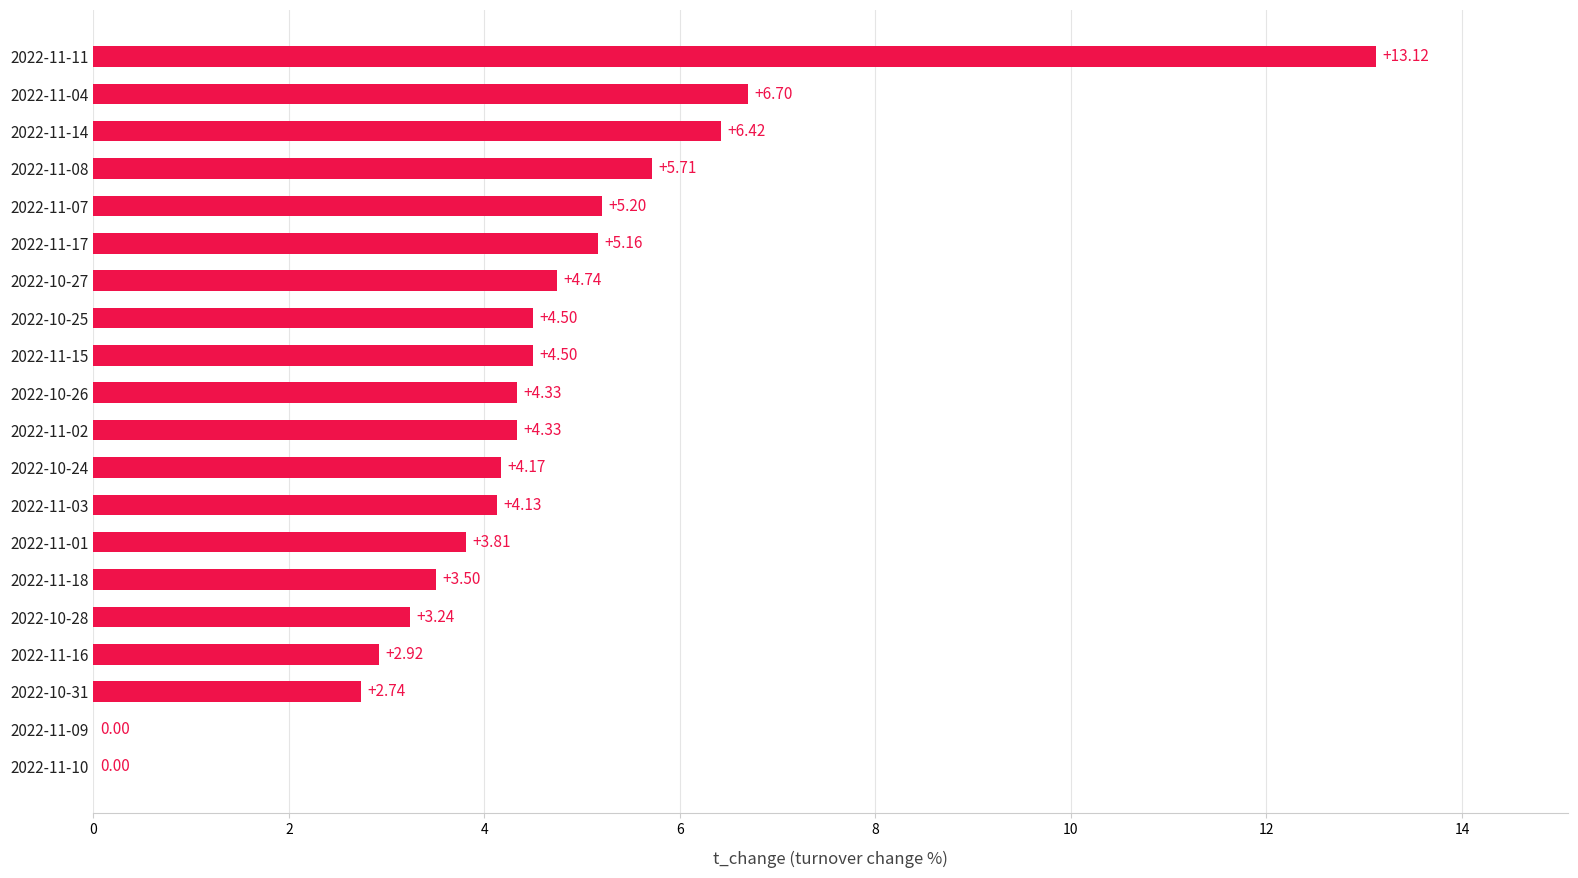

Approximately how many times larger is the value at 2022-11-08 compared to 2022-10-28?

1.8